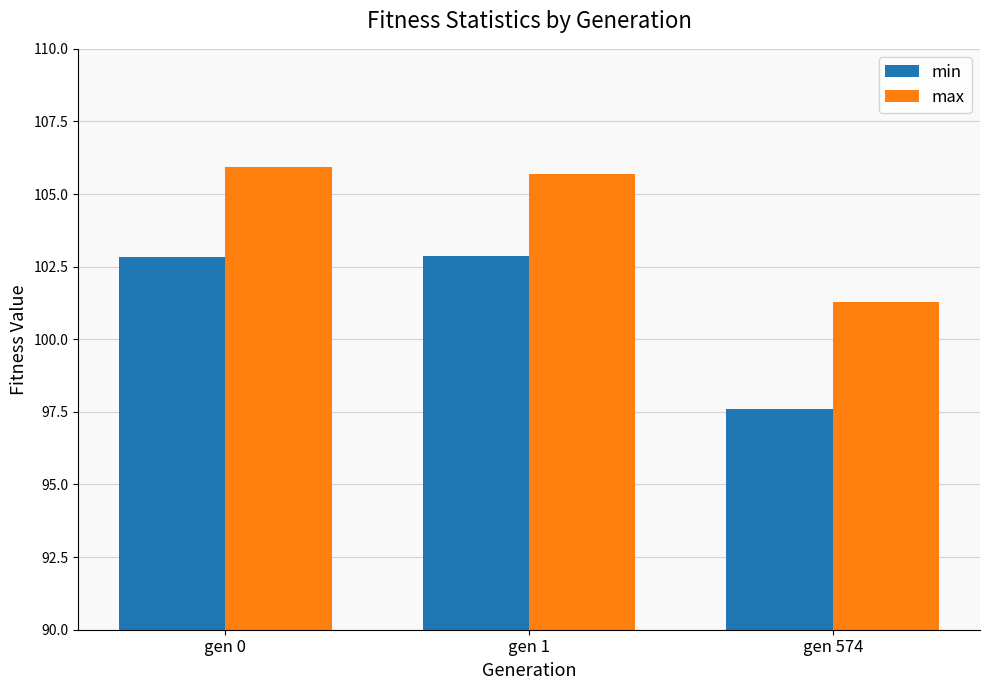

Is the value of max at gen 574 greater than the value of min at gen 0?

No